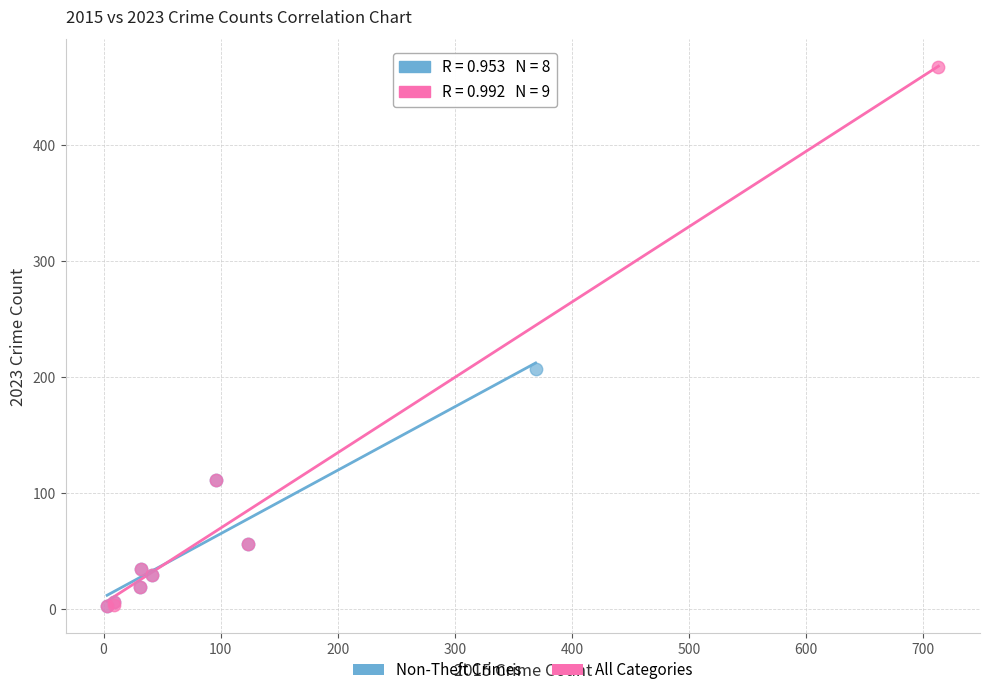

Which series reaches the maximum Y coordinate?

All Categories